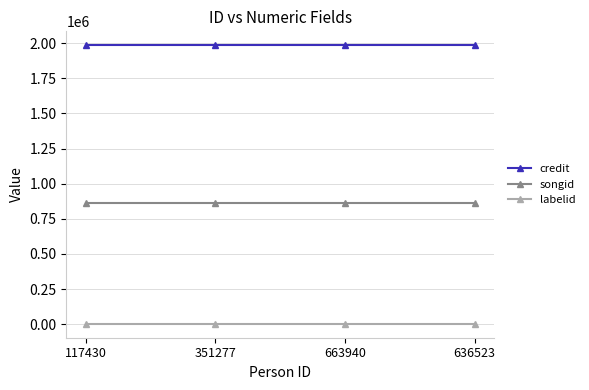

True or false: labelid and songid cross at least once.

False